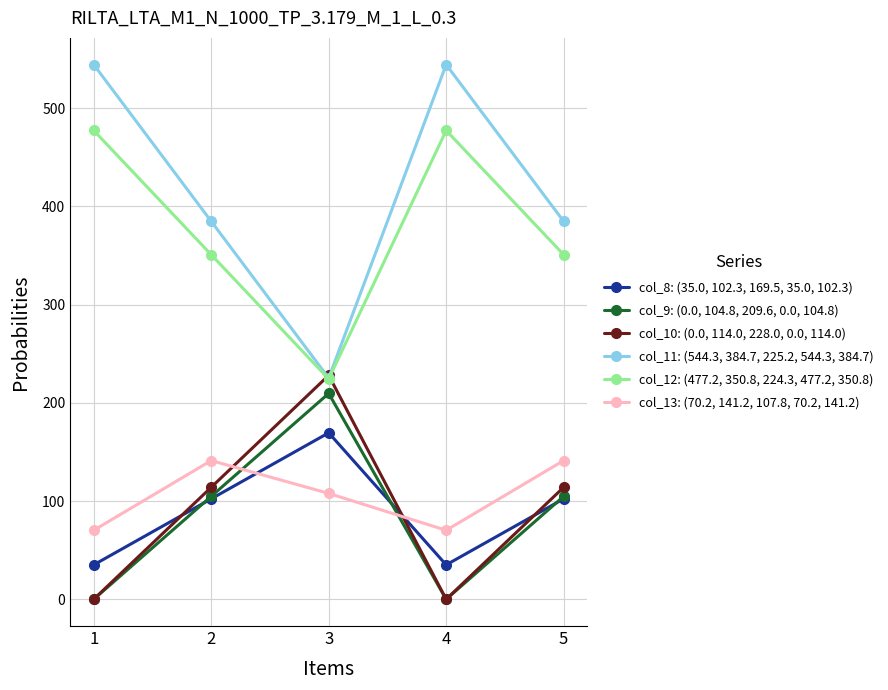

Where is the first local maximum for col_13: (70.2, 141.2, 107.8, 70.2, 141.2)?

2